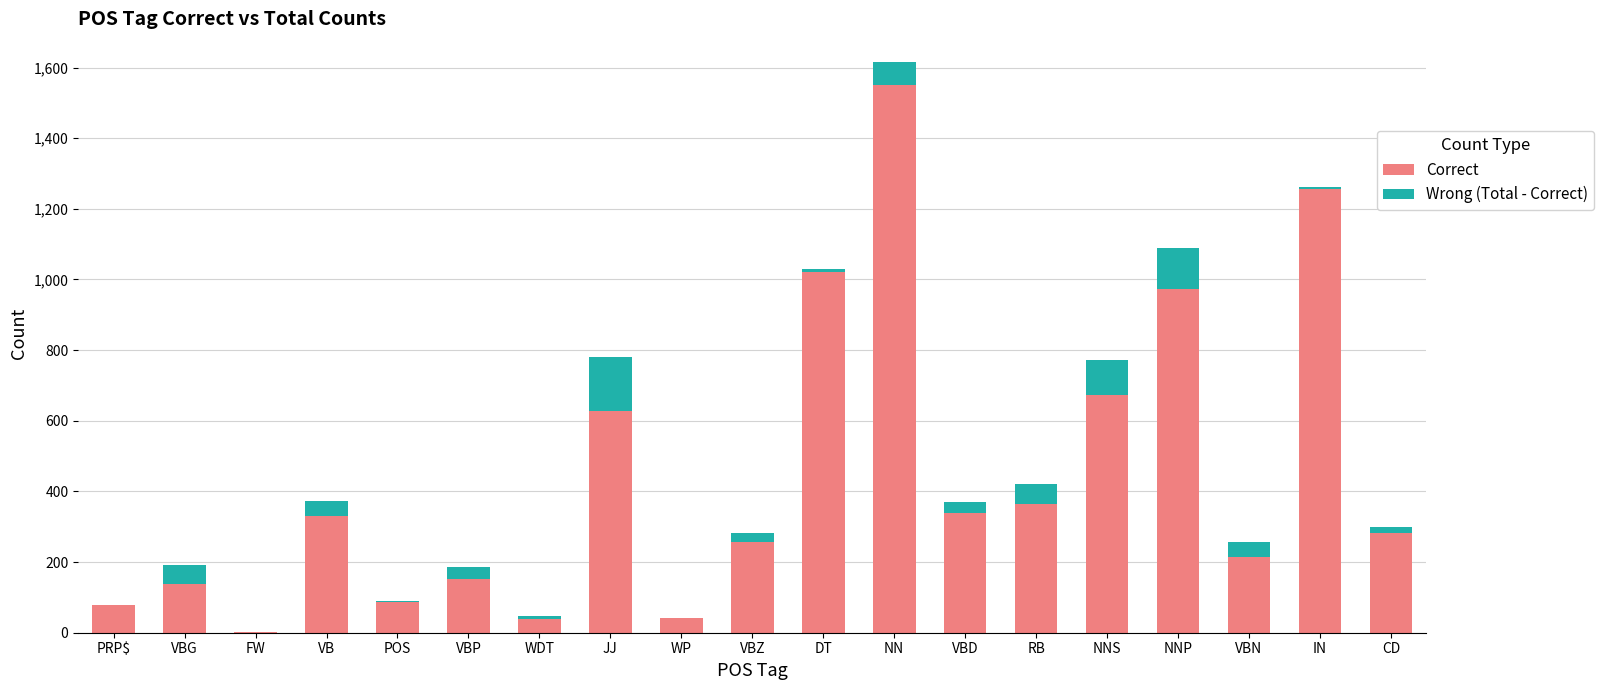

At which label is Correct closest to 776?

NNS